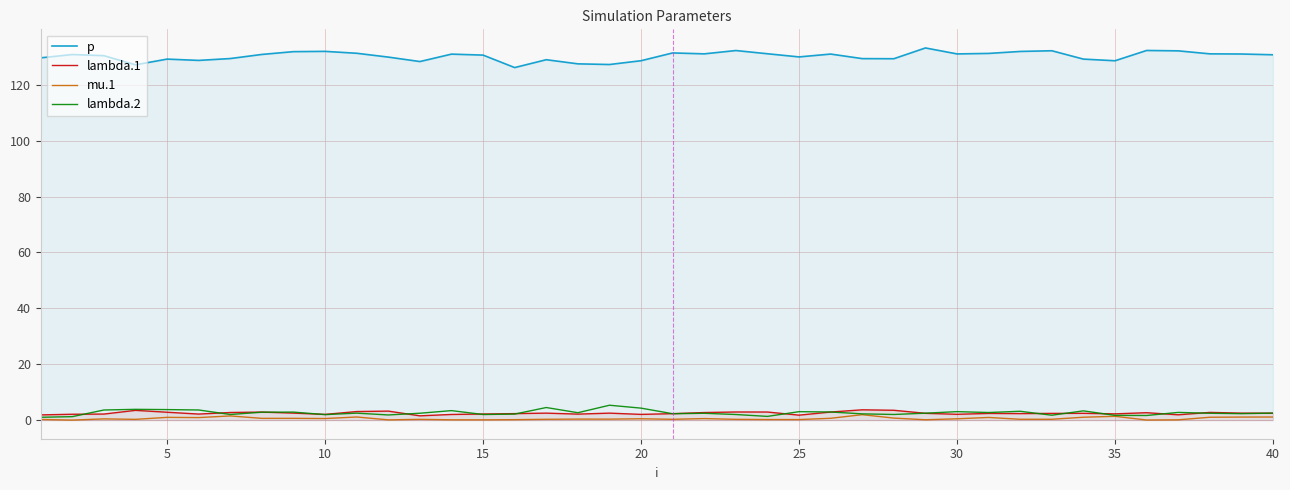

What is the maximum value shown in the chart?

133.2